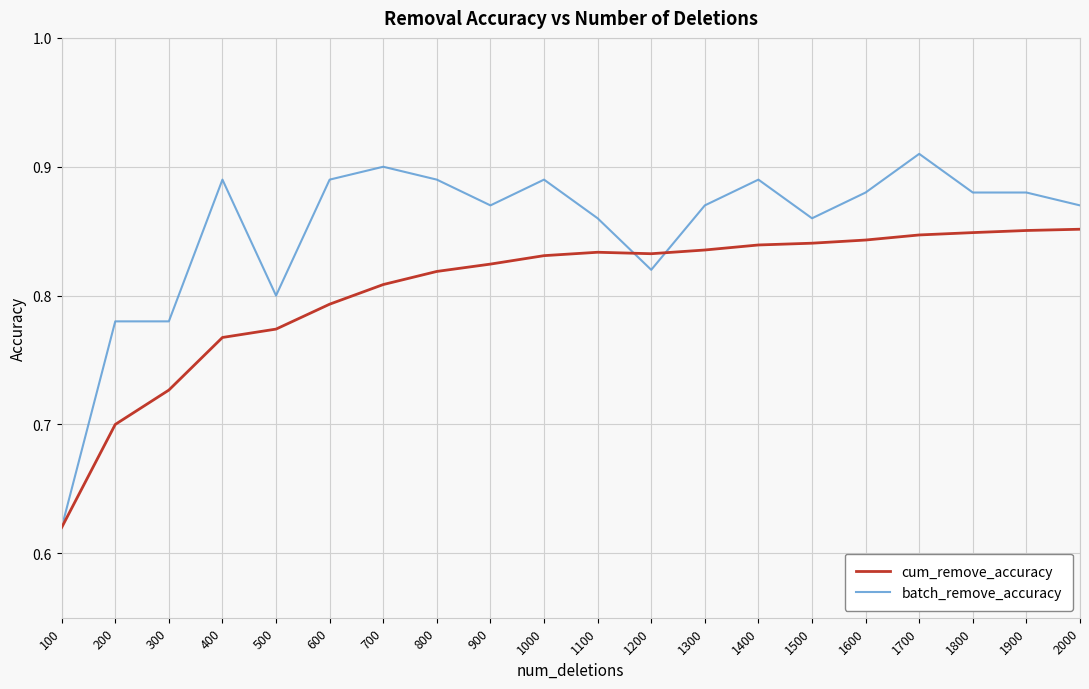

Which series has the largest total across all categories?

batch_remove_accuracy